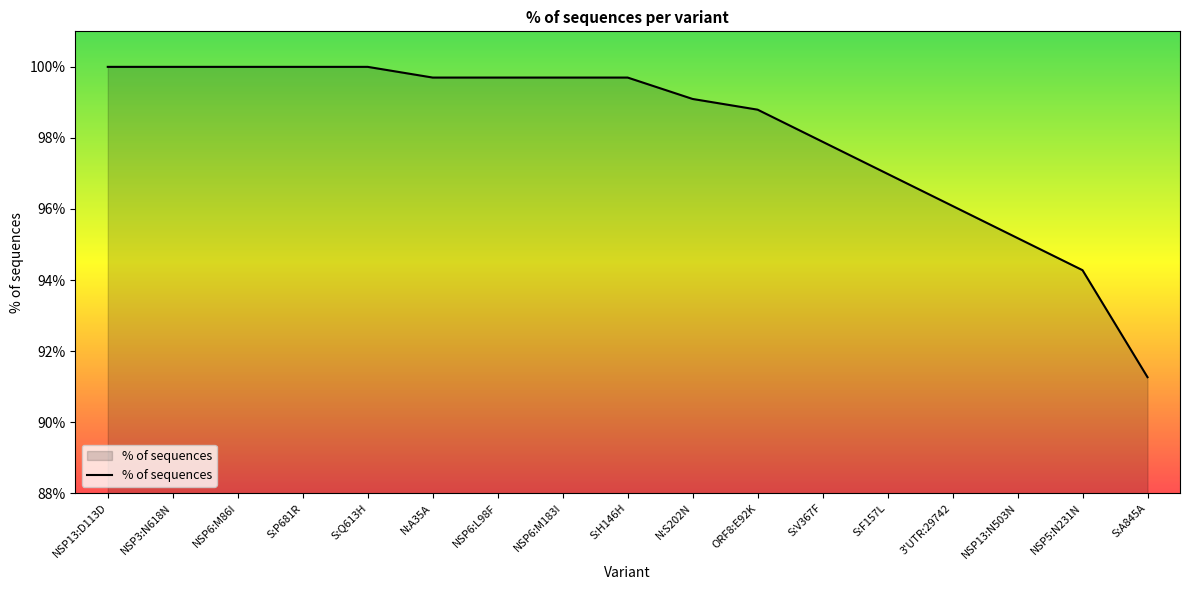

Where is the data nearest to the value 95?

NSP13:N503N